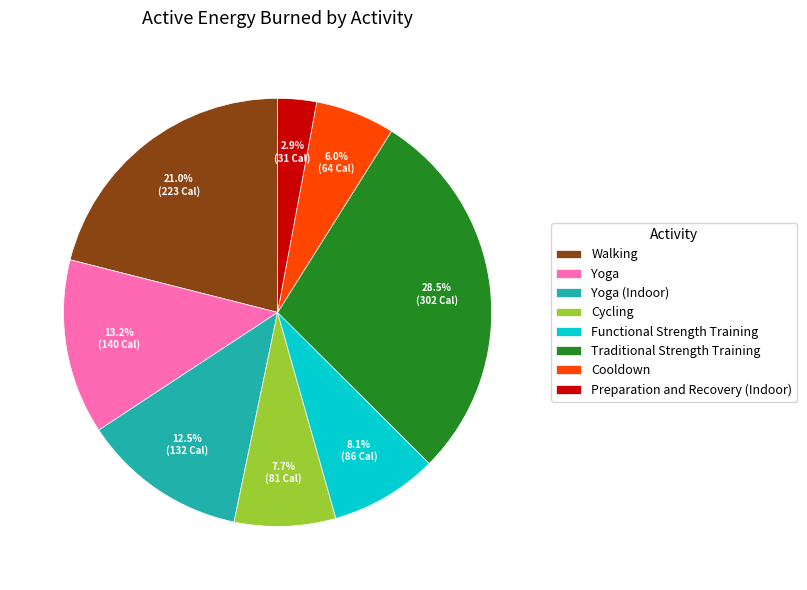

To the nearest percent, what is the difference between the Preparation and Recovery (Indoor) and Functional Strength Training slice percentages?

5%